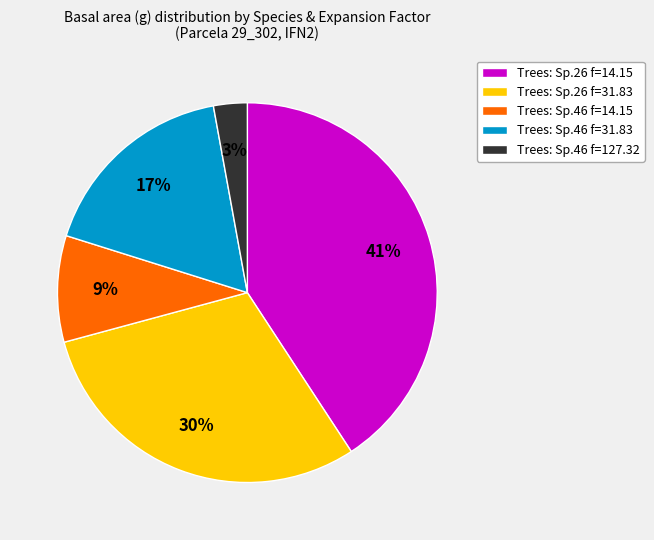

Which has a higher value, Trees: Sp.46 f=127.32 or Trees: Sp.46 f=31.83?

Trees: Sp.46 f=31.83